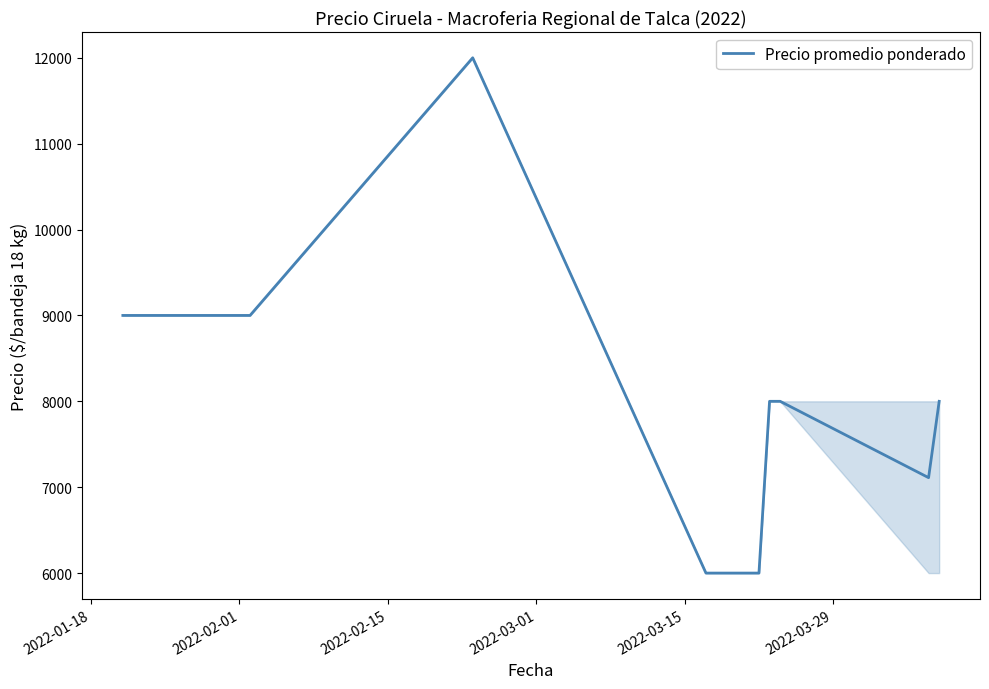

Reading left to right, list all the values displayed in this chart.

9000	9000	12000	6000	6000	8000	8000	7111	8000